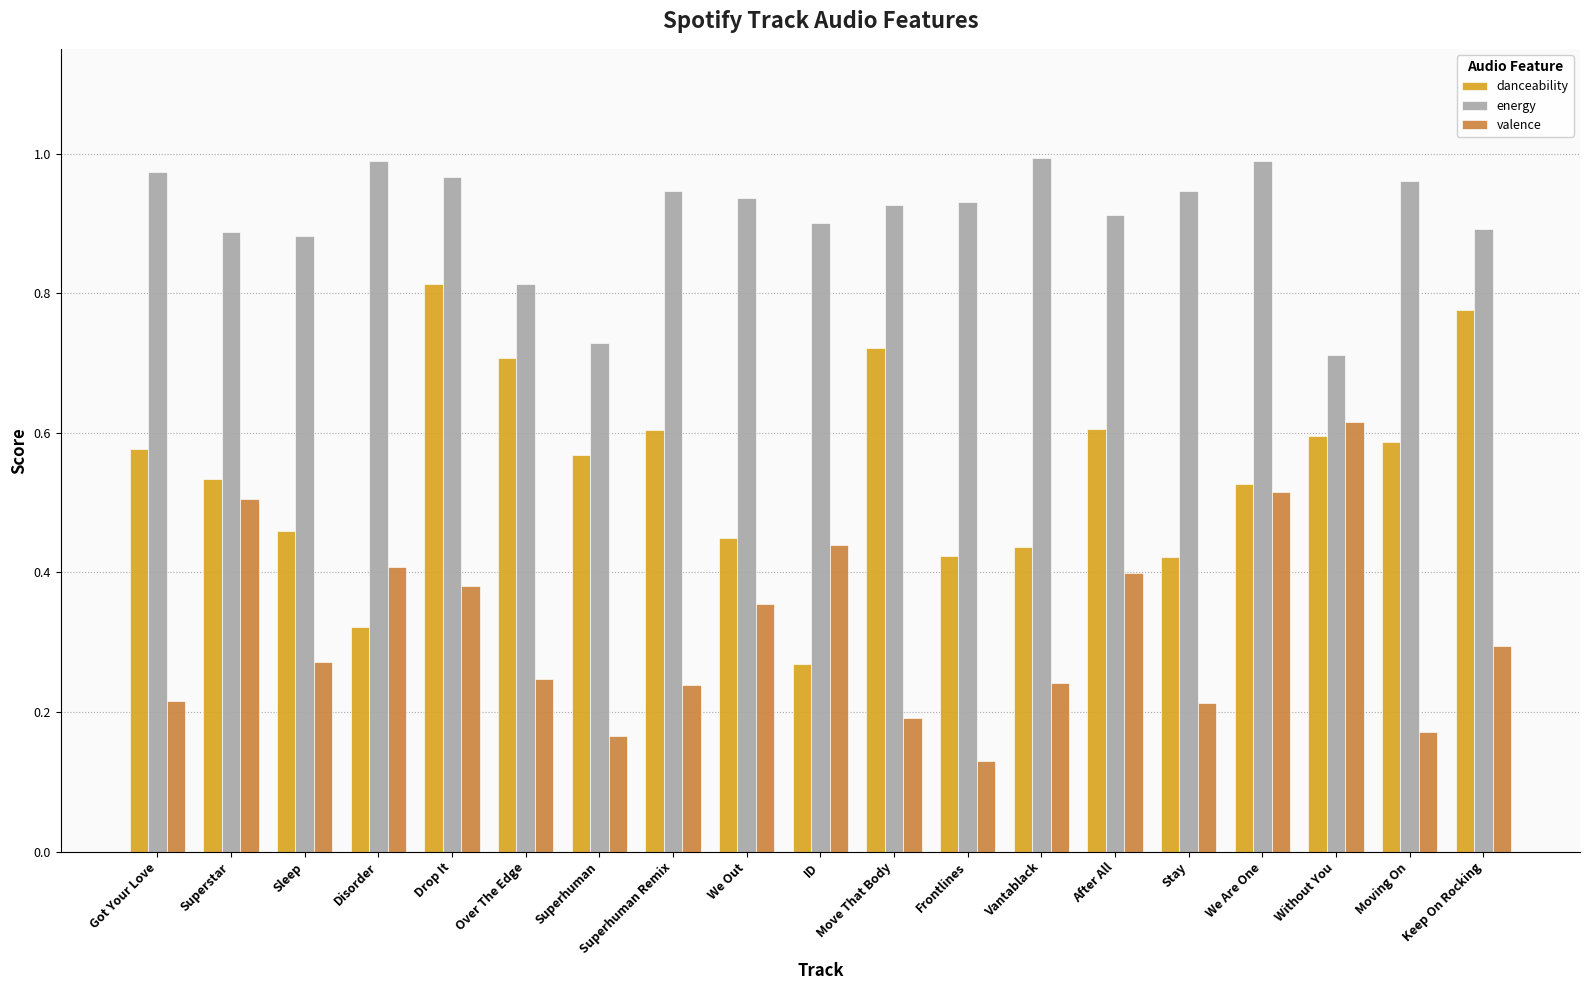

The energy series shows 0.7 at Superhuman. True or false?

True